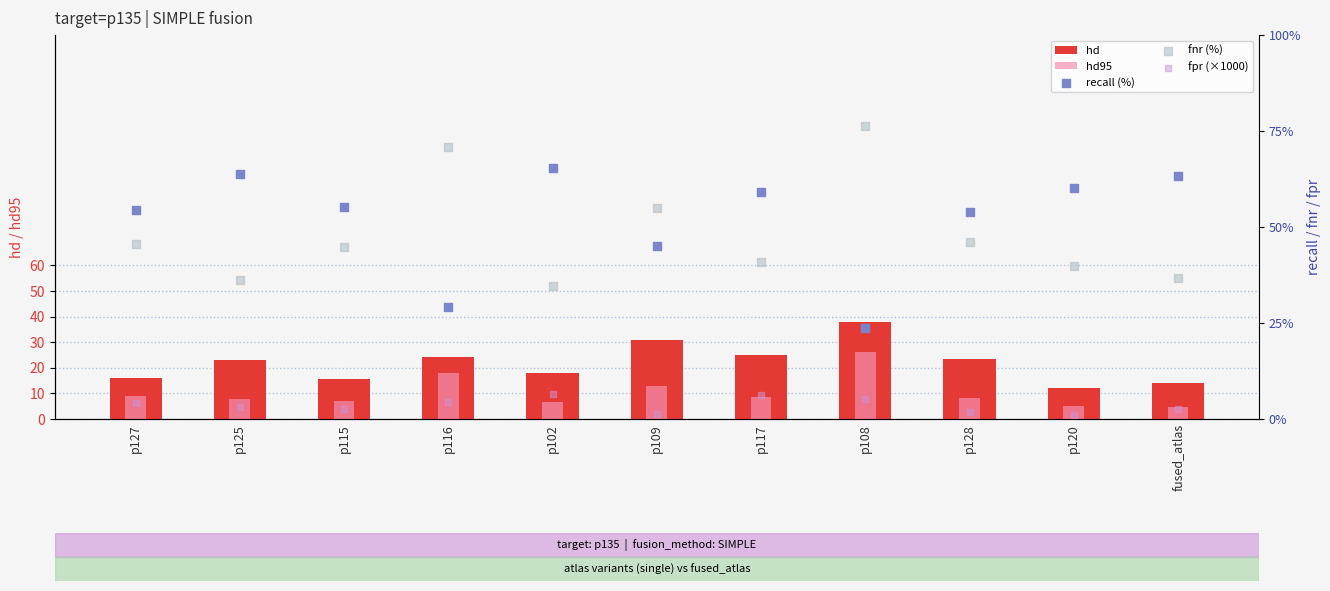

At how many categories does at least one series exceed 37?

11